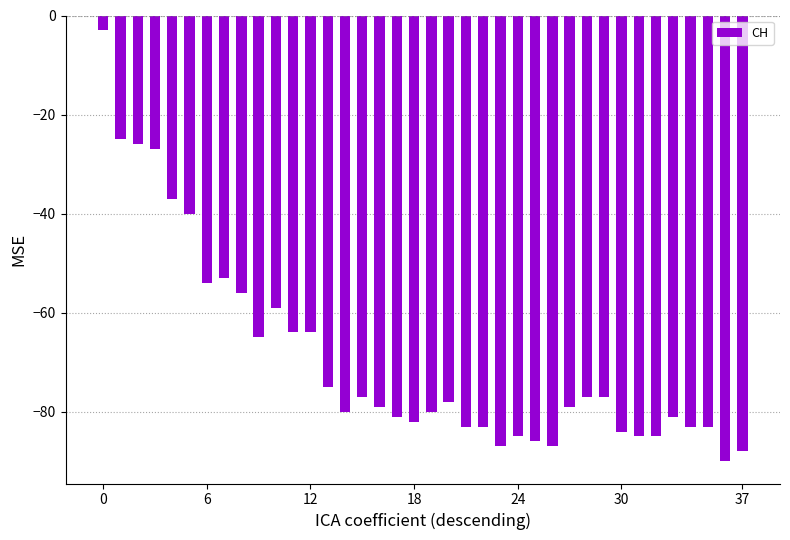

What is the greatest value displayed?

-3